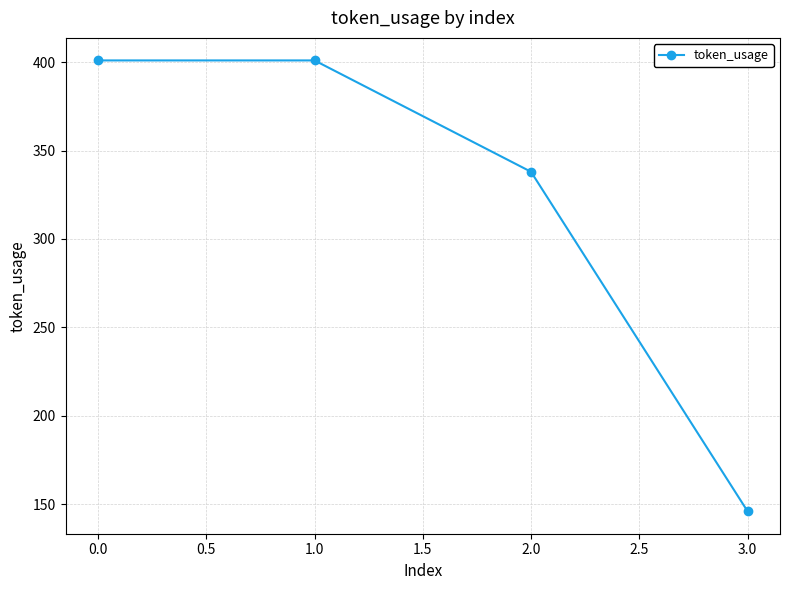

What is the label of the 4th point from the left?

3.0